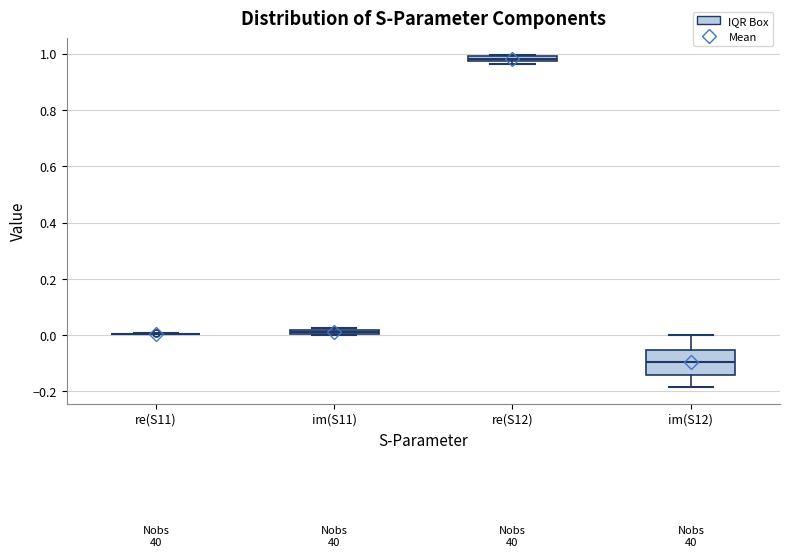

Comparing the boxes themselves (not the whiskers), which one is the tallest?

im(S12)